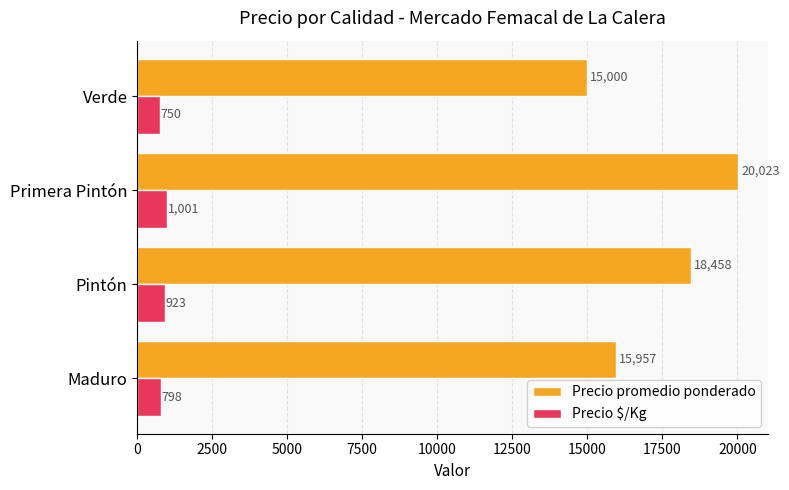

True or false: Precio $/Kg has a value of 798 at Maduro.

True